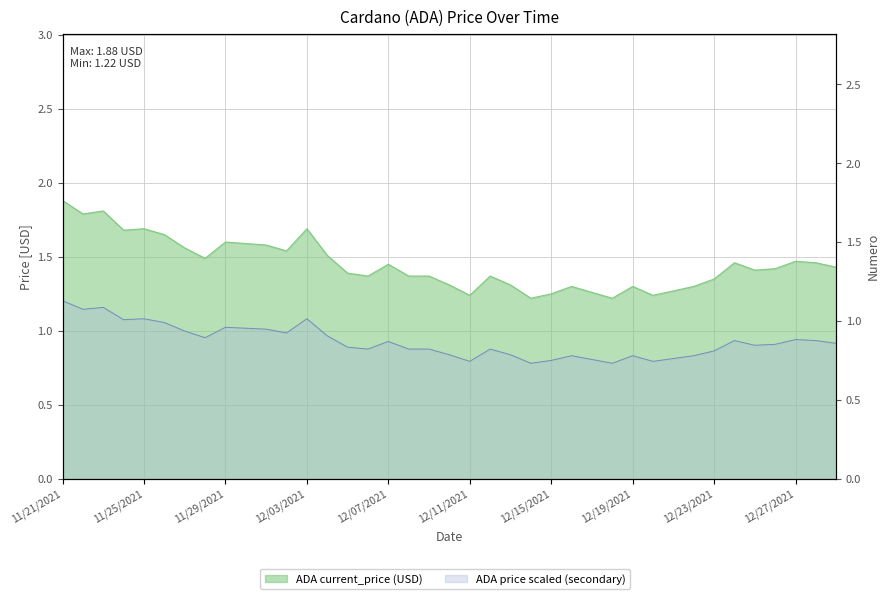

Reading left to right, what are all the values shown in this chart?

1.9	1.8	1.8	1.7	1.7	1.6	1.6	1.5	1.6	1.6	1.6	1.5	1.7	1.5	1.4	1.4	1.4	1.4	1.4	1.3	1.2	1.4	1.3	1.2	1.2	1.3	1.3	1.2	1.3	1.2	1.3	1.3	1.4	1.5	1.4	1.4	1.5	1.5	1.4